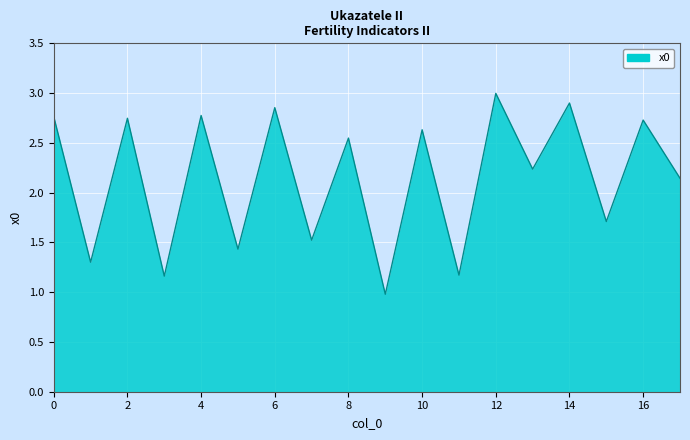

Does the chart have visible grid lines?

Yes